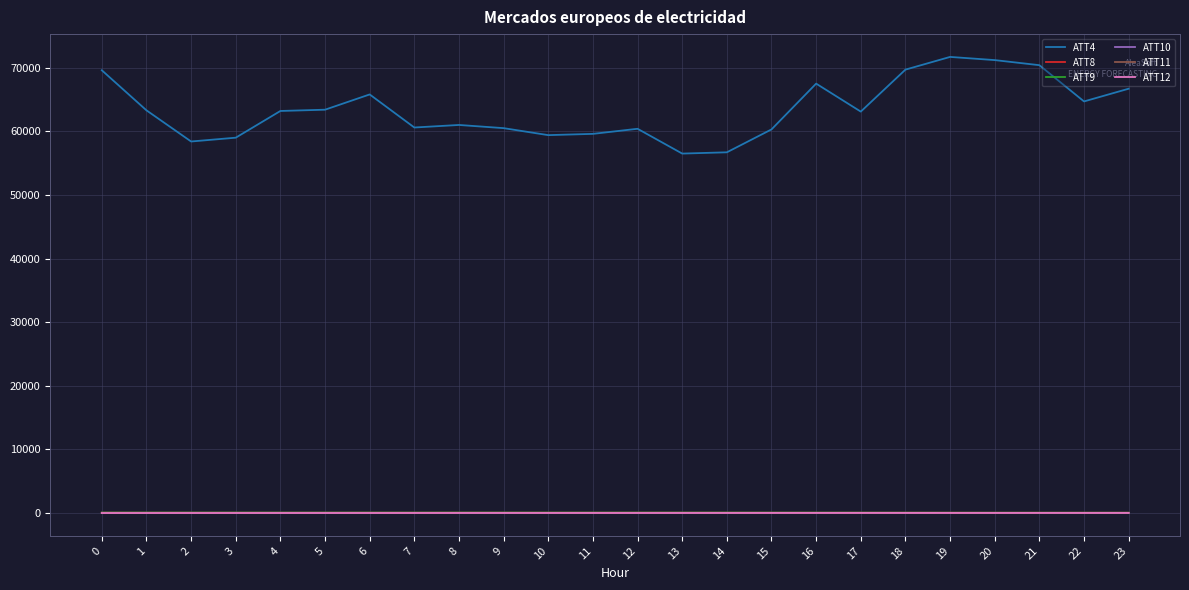

What is the maximum value shown in the chart?

71700.0